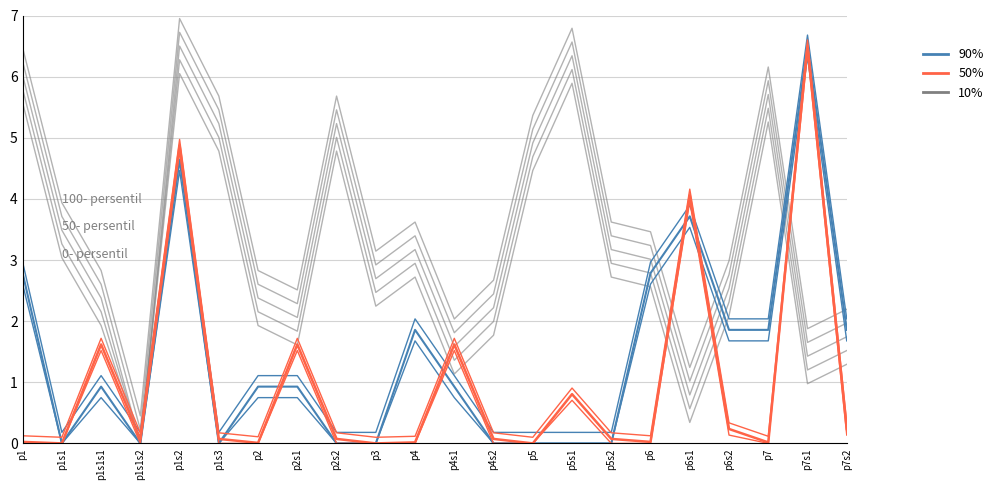

The value of Knots (90%) at p5s1 is -3.5. True or false?

False